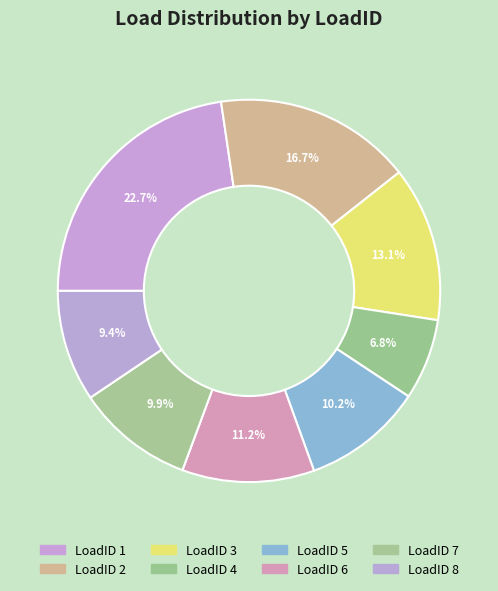

Is there a majority slice in this chart?

No